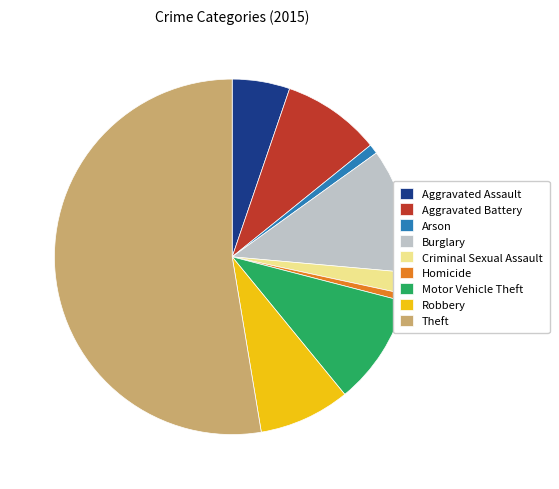

What is the ratio of the value at Homicide to the value at Aggravated Battery?

0.1